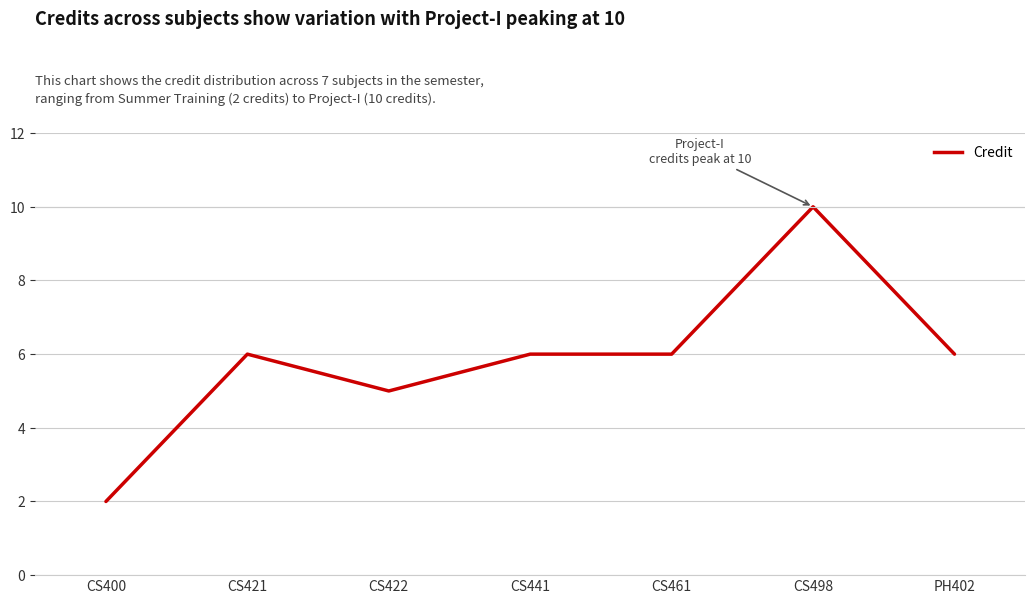

What is the sum of all values?

41